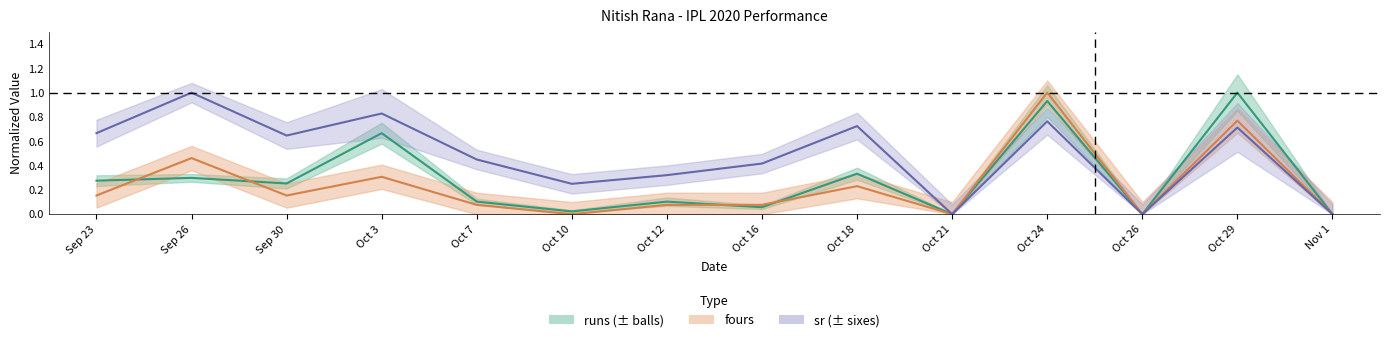

What is the difference between the highest and lowest values at Oct 12?

0.2